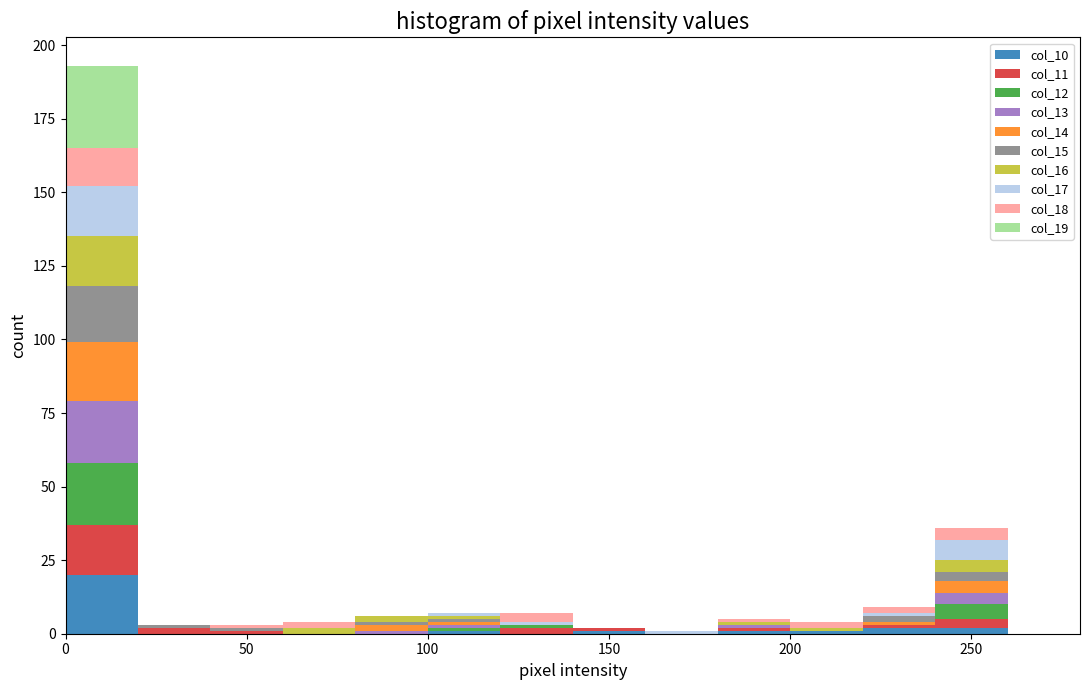

What is the total height of the stacked bar covering 120 to 140 on the x-axis? The values are not printed on the chart, so give them approximately, as read against the axis.

5